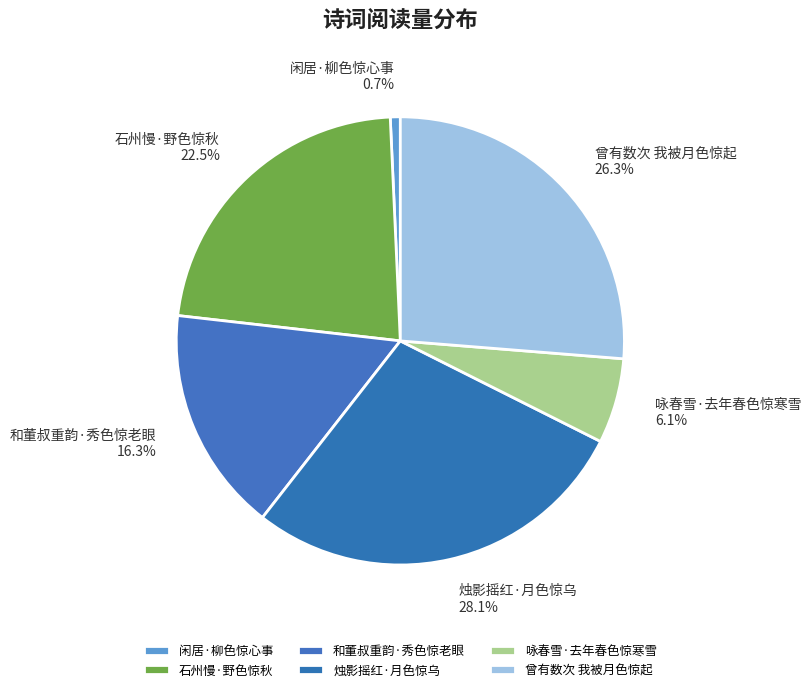

To the nearest percent, what portion does 咏春雪·去年春色惊寒雪 represent?

6%